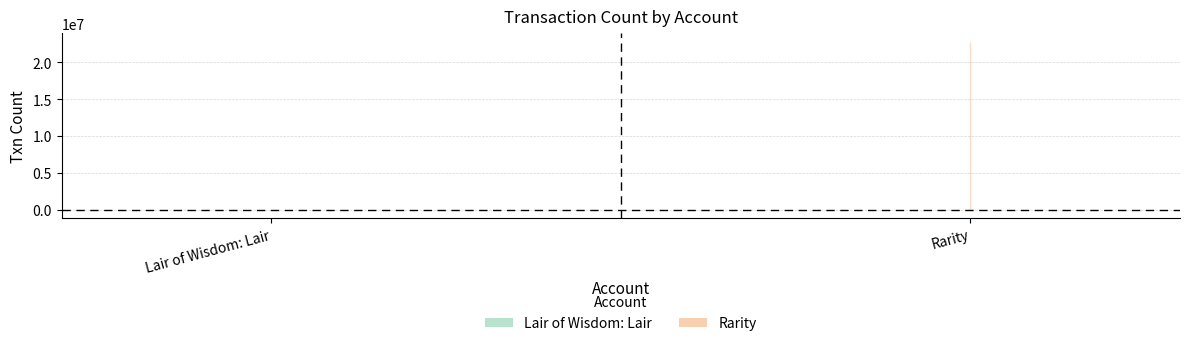

How many lines are shown in the chart?

1